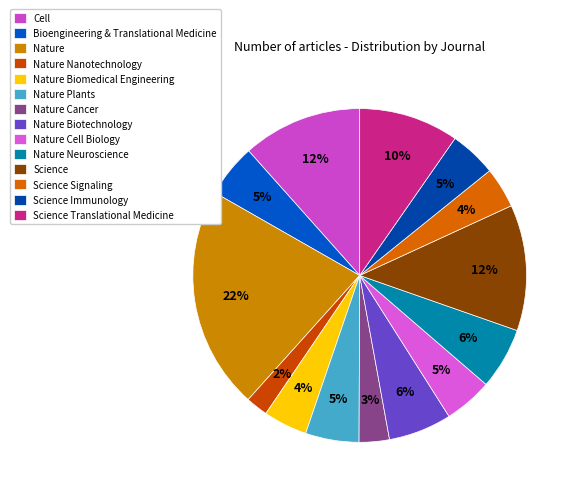

What is the smallest slice in the pie chart?

Nature Nanotechnology